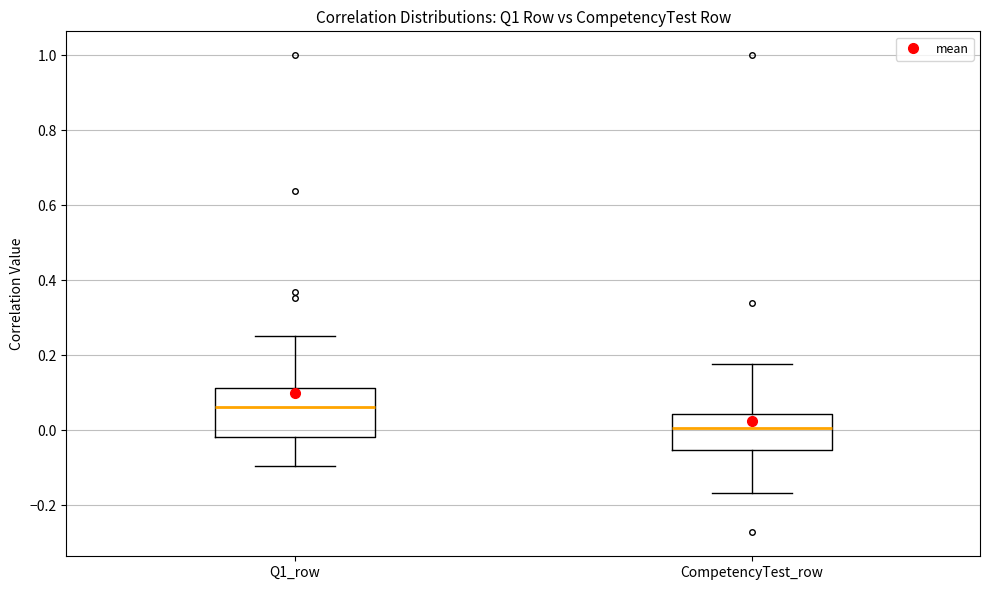

Which box has the lowest median line?

CompetencyTest_row